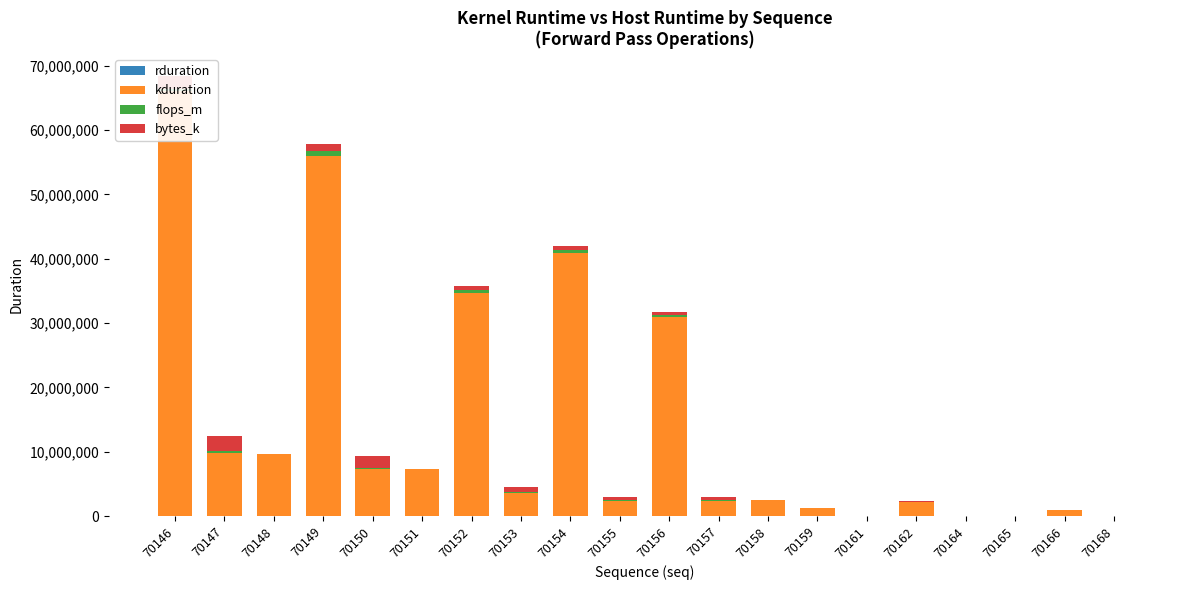

What is the difference between the maximum and minimum values in the flops_m series?

709754